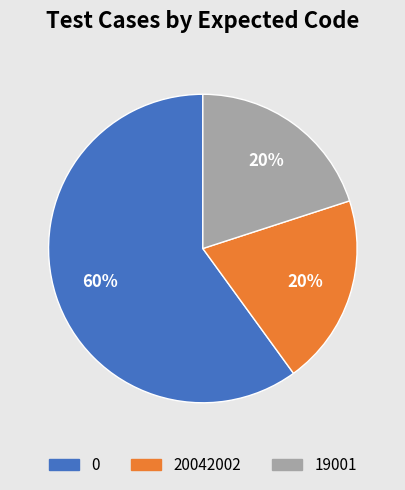

Is there any slice that represents more than half of the pie?

Yes